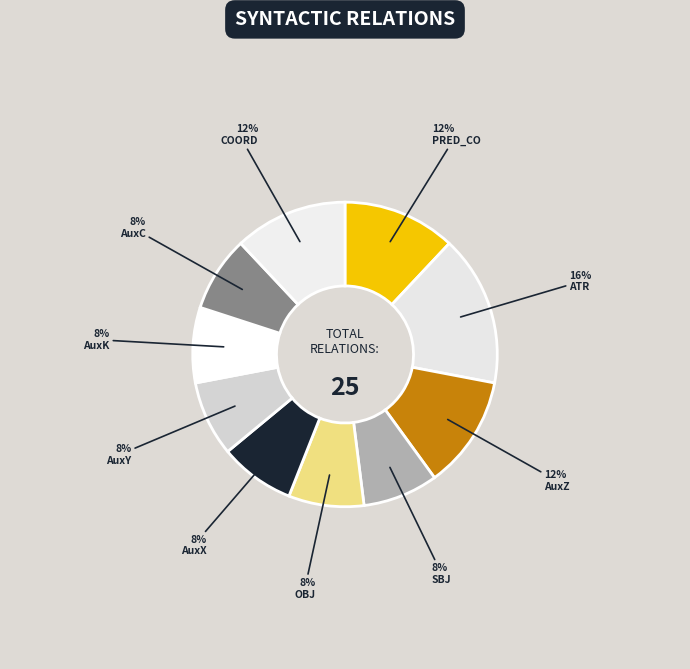

Is there any slice that represents more than half of the pie?

No